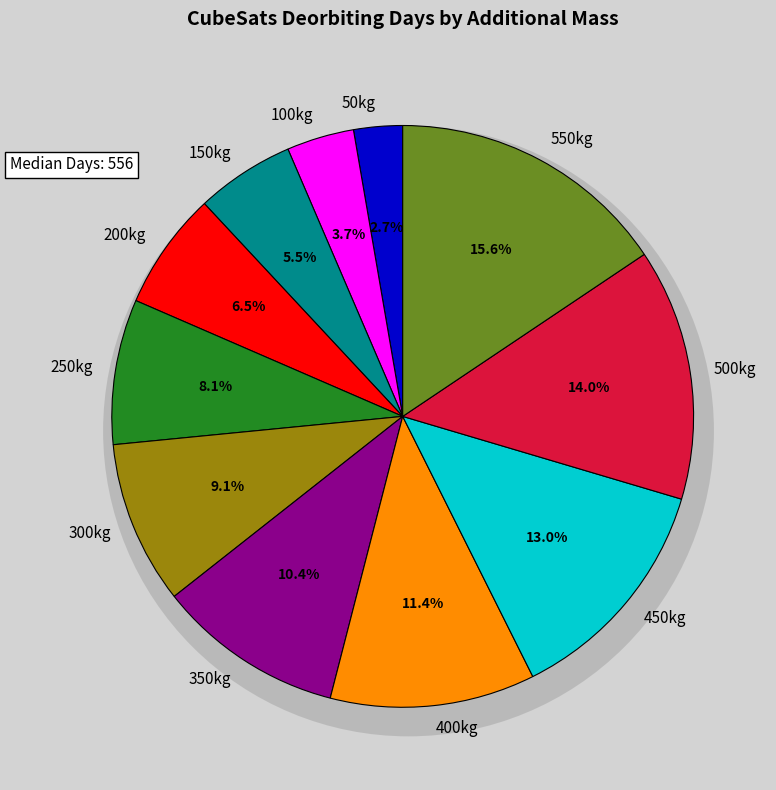

Count the number of slices in the pie.

11